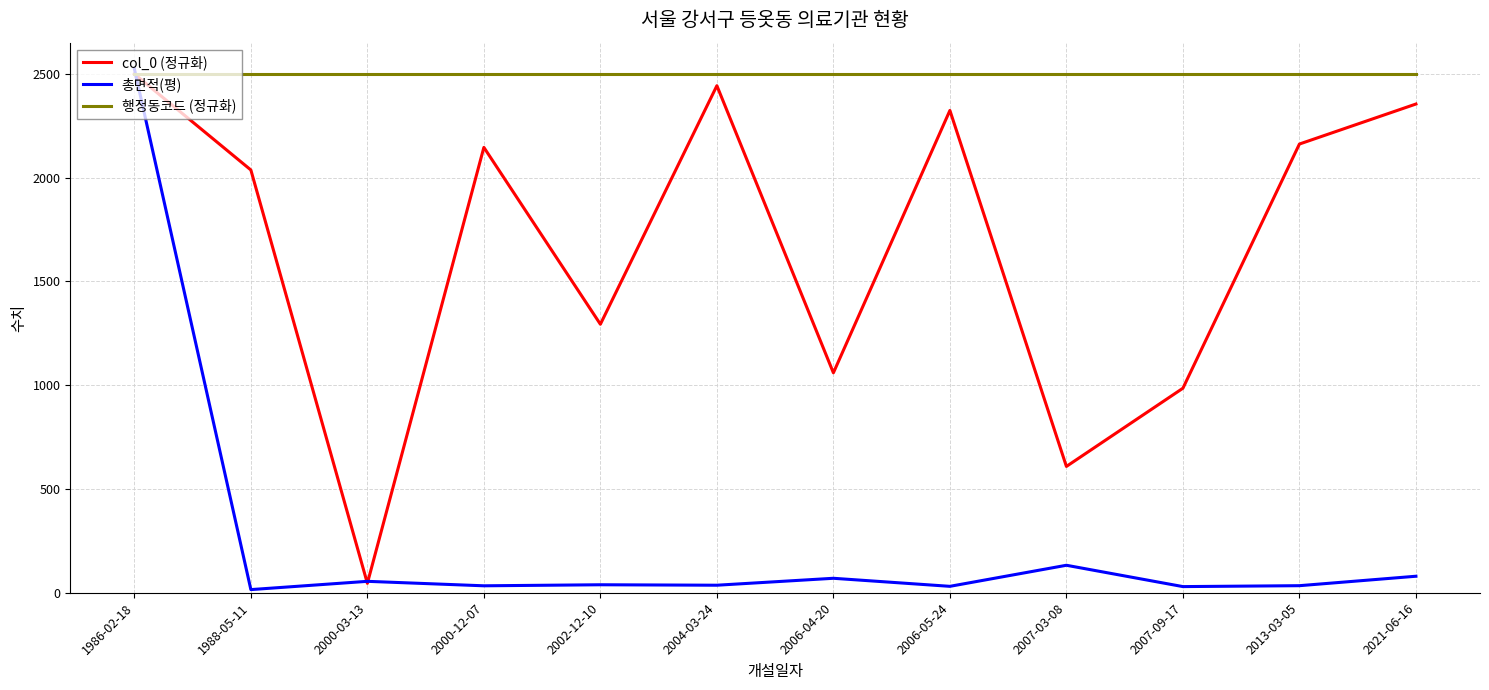

What is the total value across all series at 1986-02-18?

7525.3